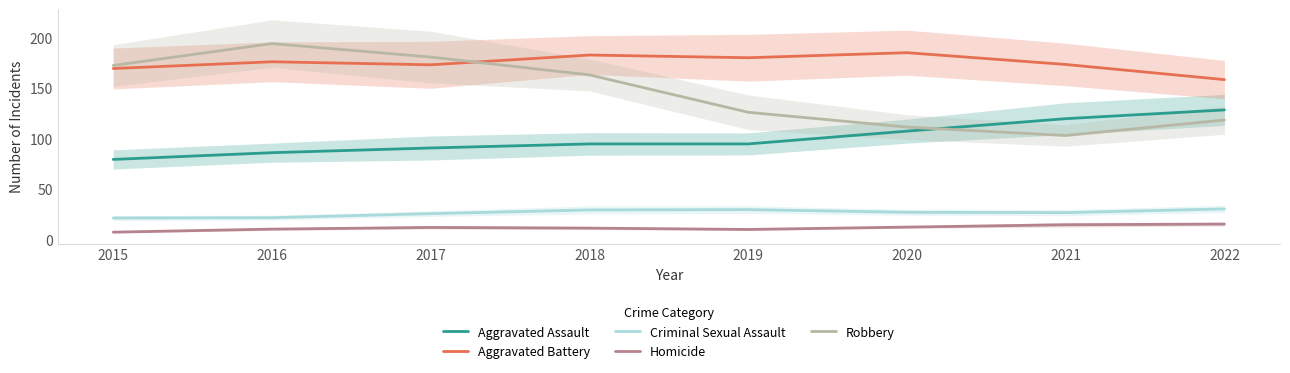

Which category has the lowest value in the Criminal Sexual Assault series?

2015